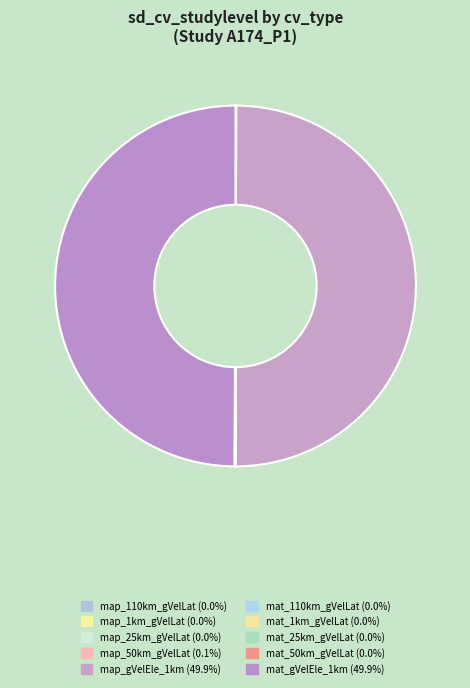

To the nearest percent, what is the difference between the map_gVelEle_1km and map_110km_gVelLat slice percentages?

50%